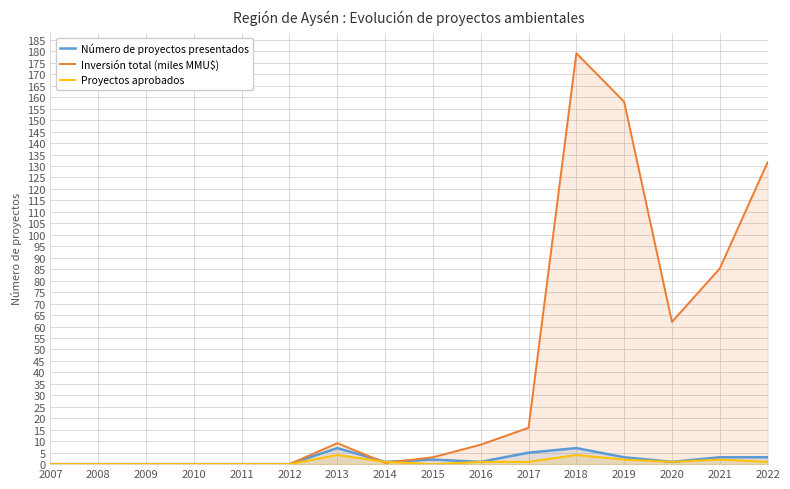

Rank the series at 2009 from highest to lowest value.

Número de proyectos presentados, Inversión total (miles MMU$), Proyectos aprobados